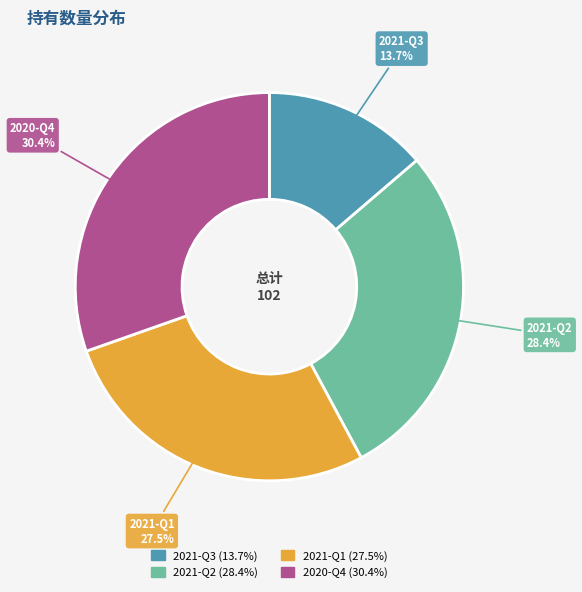

Rank the categories by value from lowest to highest.

2021-Q3, 2021-Q1, 2021-Q2, 2020-Q4